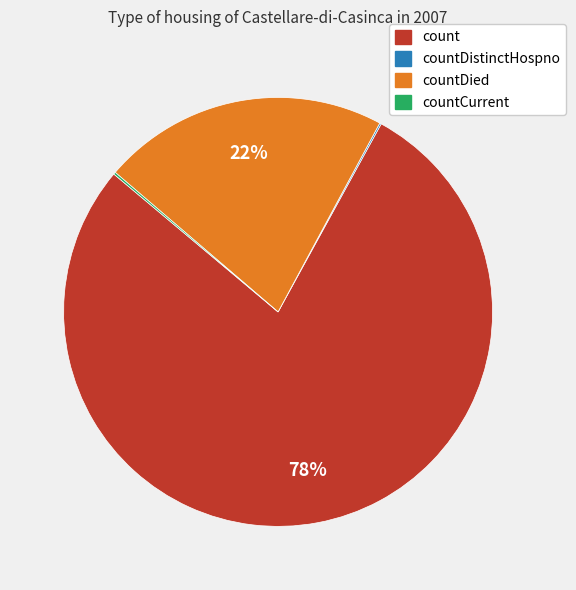

Does any single category account for the majority?

Yes